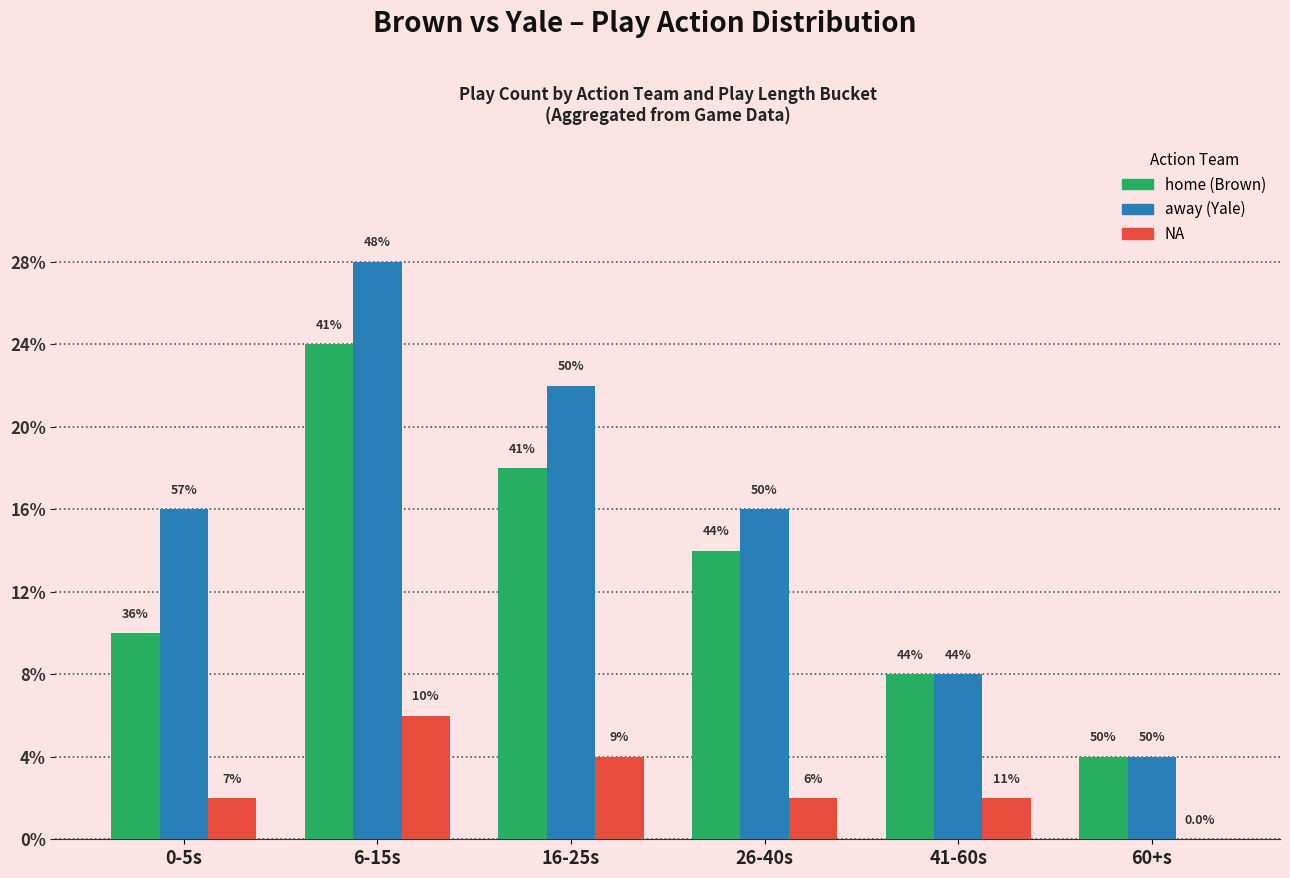

At which category does the chart reach its minimum across all series?

60+s